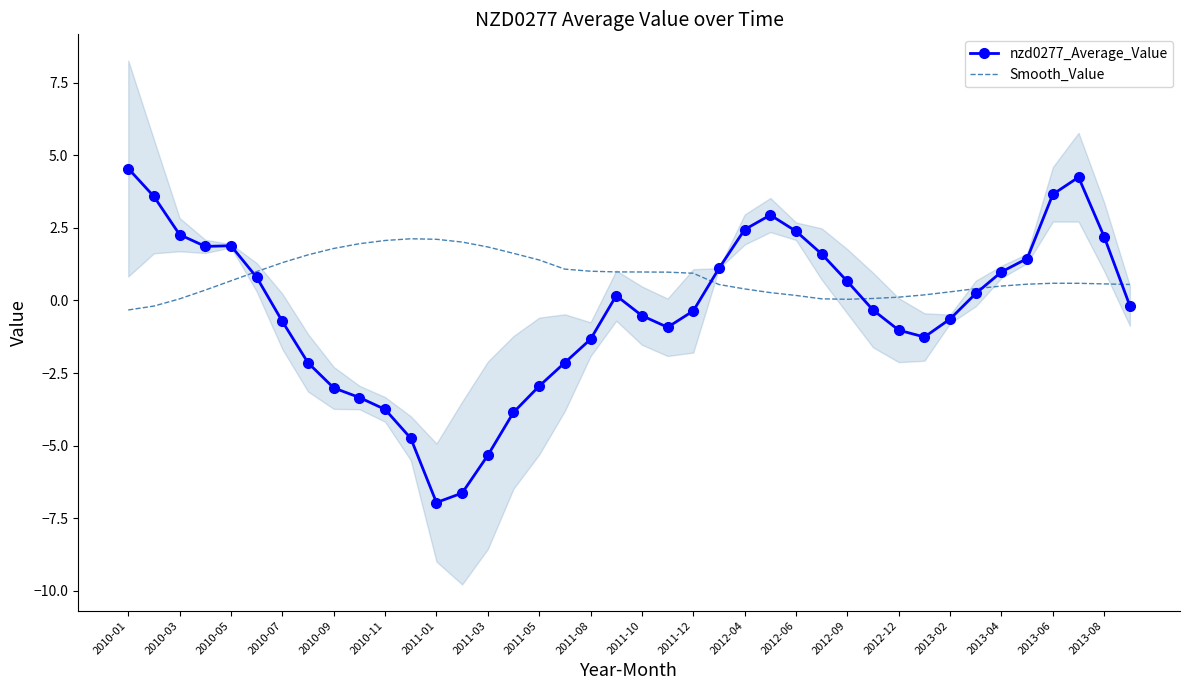

What is the highest value of the Smooth_Value series?

2.1